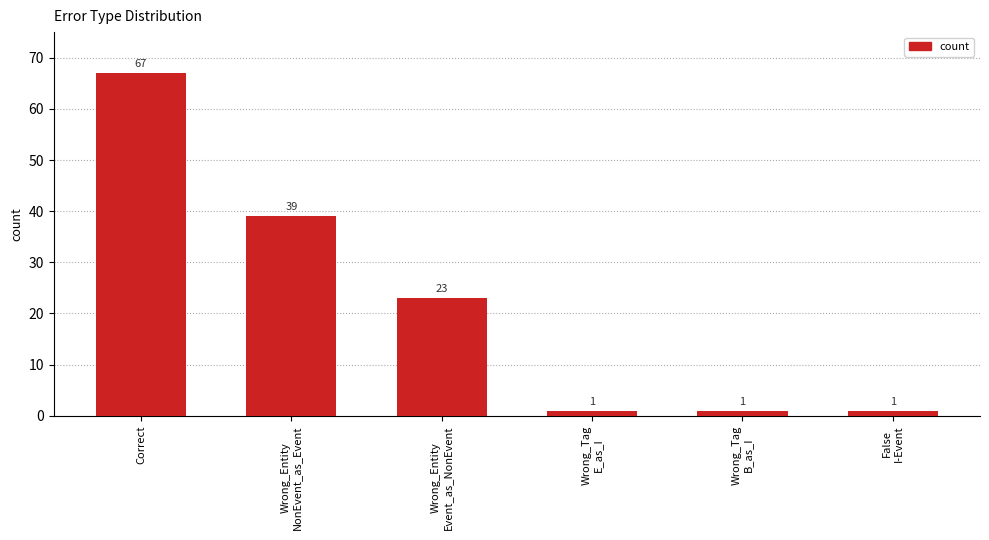

Count the number of data series in this chart.

1